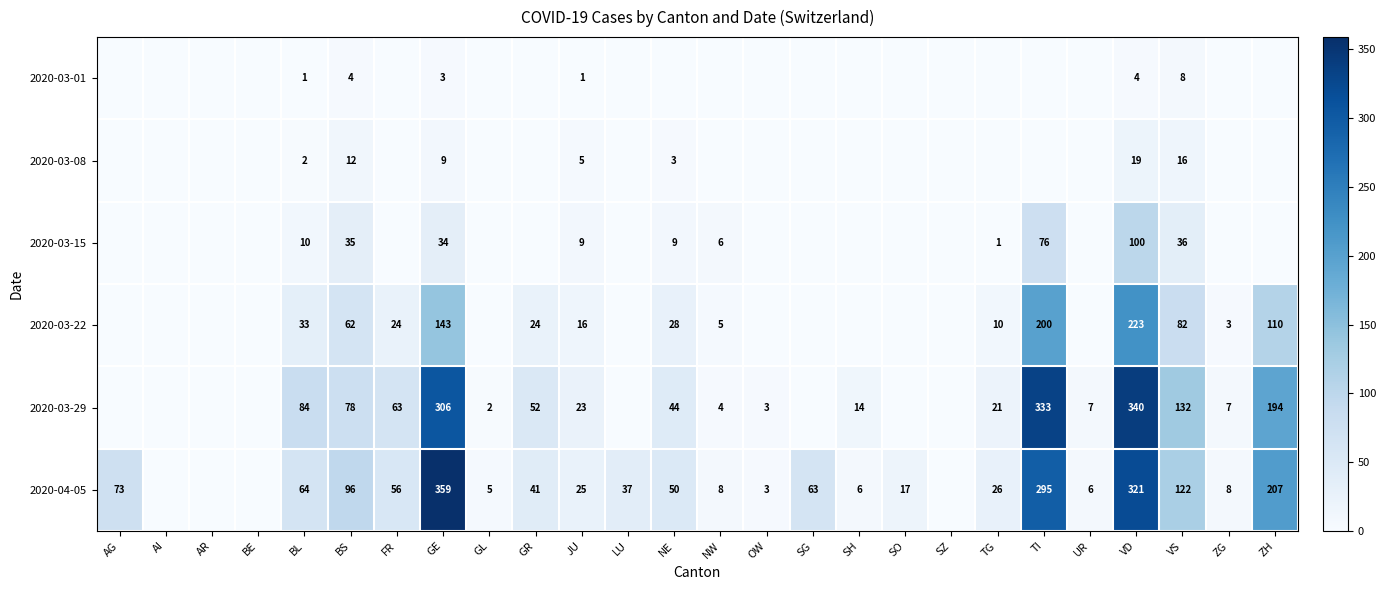

The 2020-03-15 series shows 9 at NE. True or false?

True